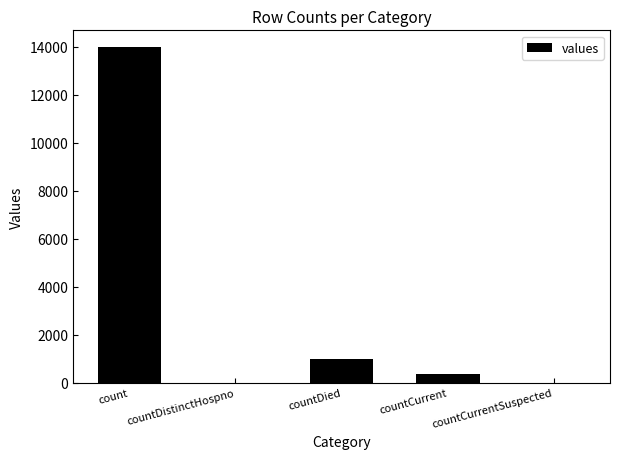

What is the average value?

3073